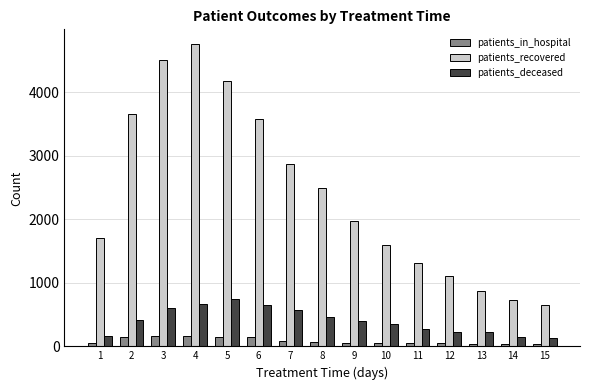

List the series in order of their peak value, lowest first.

patients_in_hospital, patients_deceased, patients_recovered